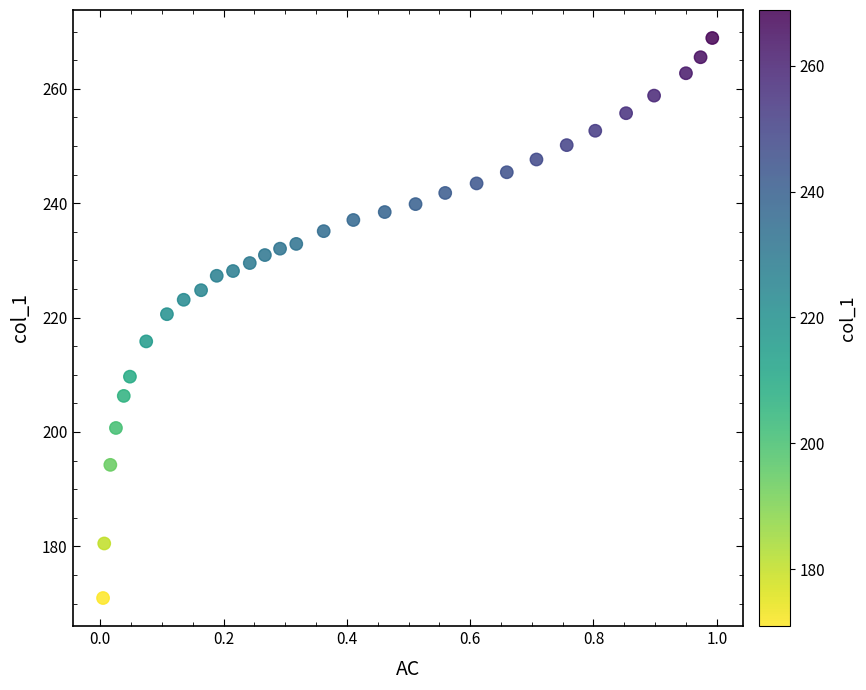

What is the range of X values (max minus min)?

1.0